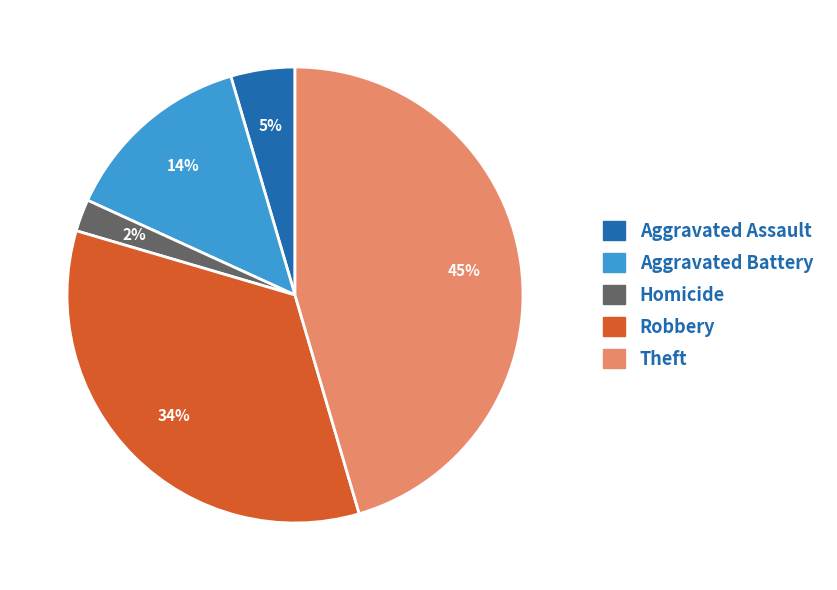

Is there a majority slice in this chart?

No